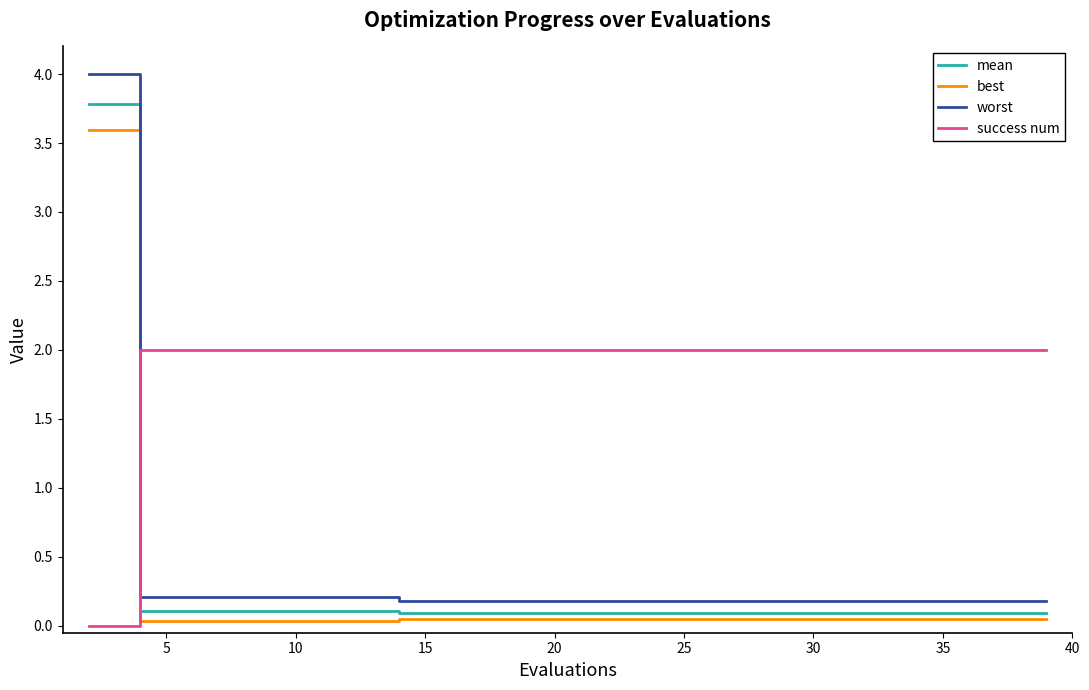

List the series in order of their peak value, lowest first.

success num, best, mean, worst